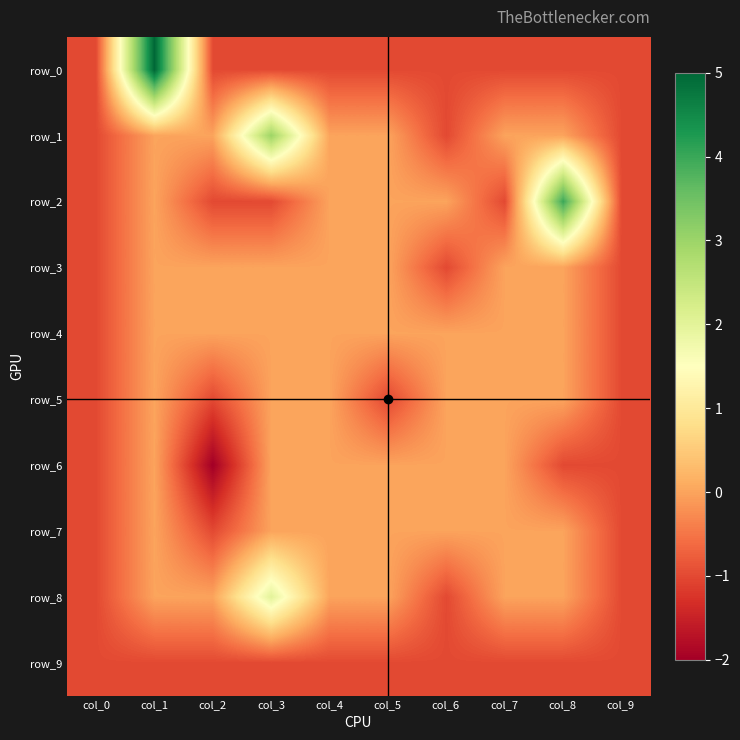

What is the total value across all series at col_9?

-10